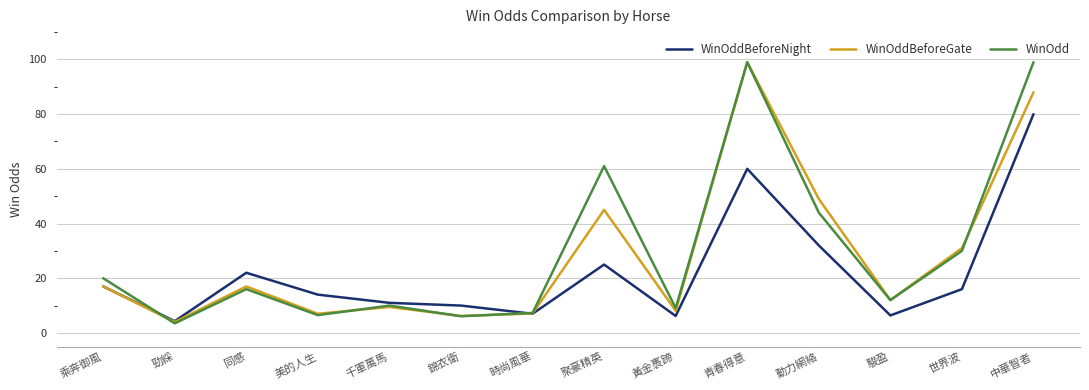

What is the spread (max minus min) of values at 動力網絡?

17.0